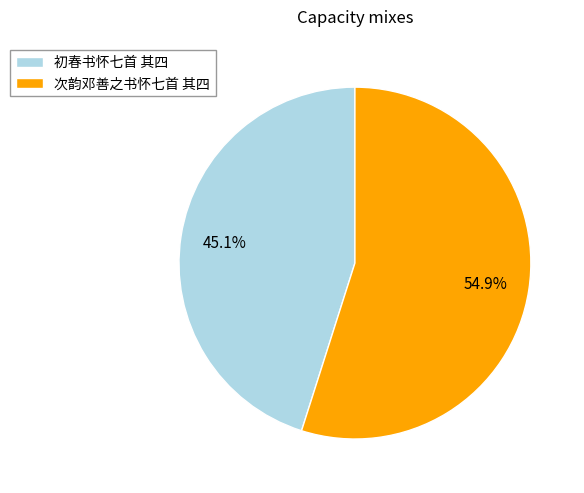

The 初春书怀七首 其四 slice represents 51% of the pie. True or false?

False